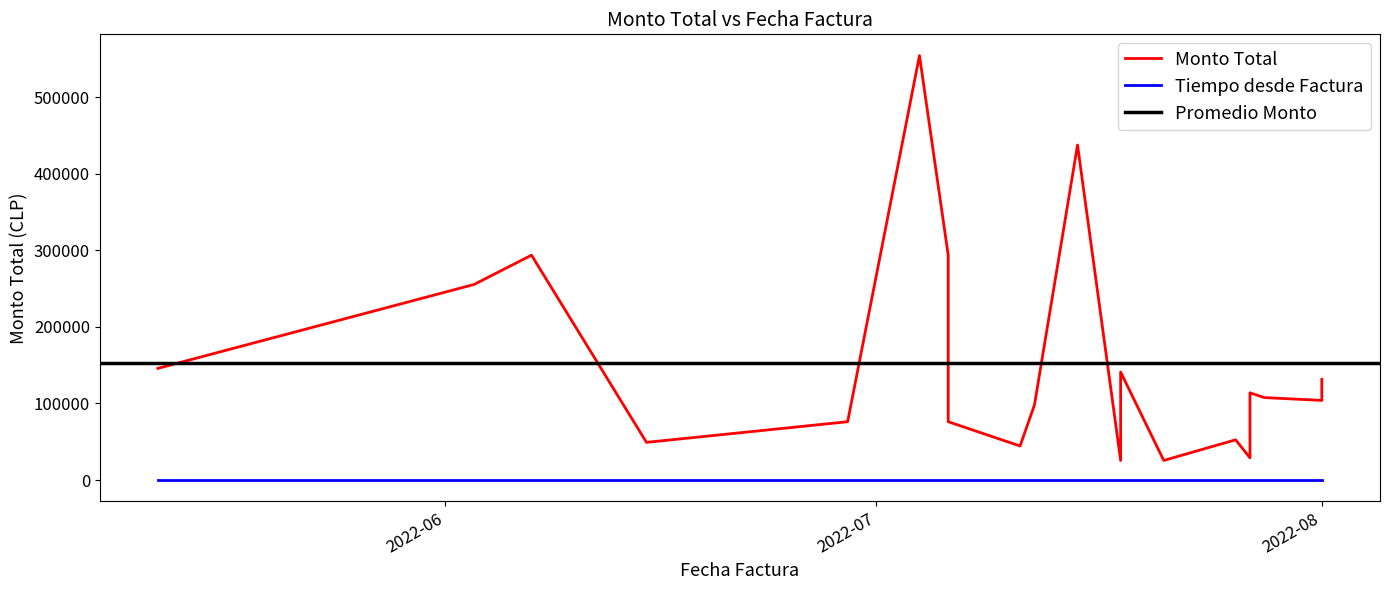

What is the sum of the values at 2022-07-27 and 2022-07-15?

466433